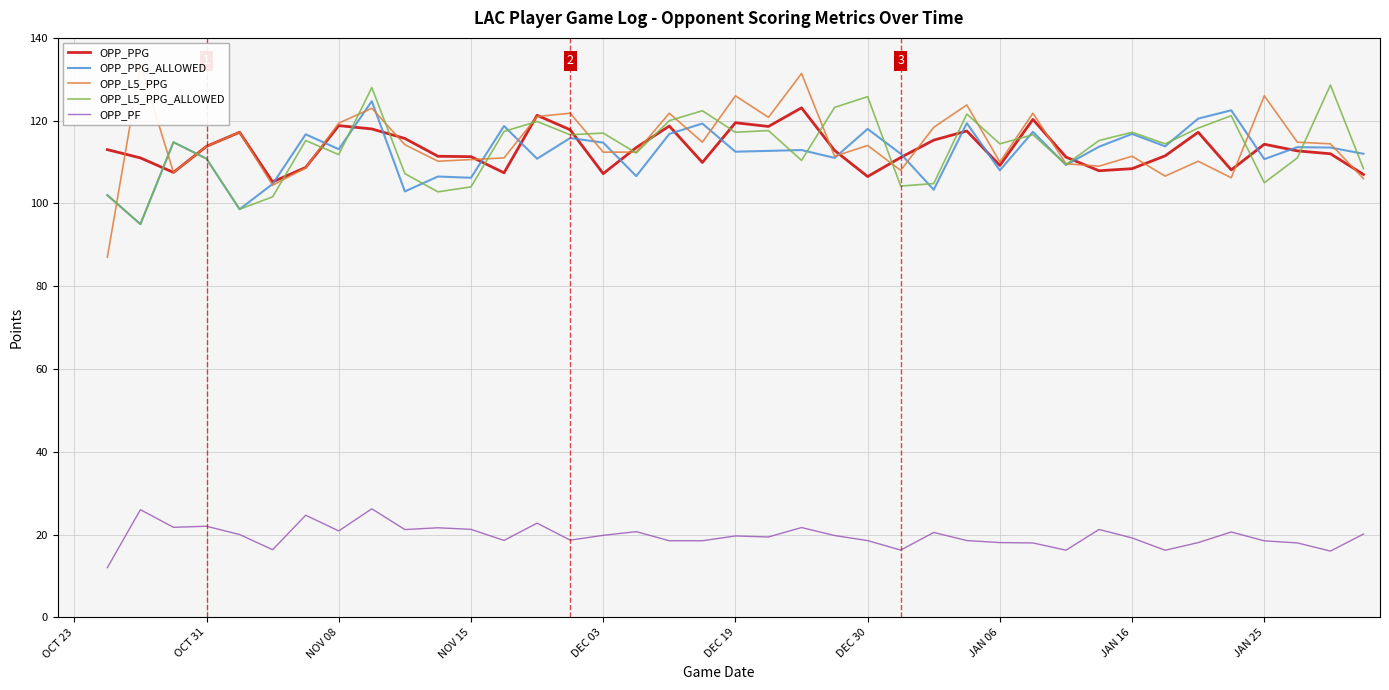

Between 14 and 29, which series saw the biggest shift?

OPP_PPG_ALLOWED